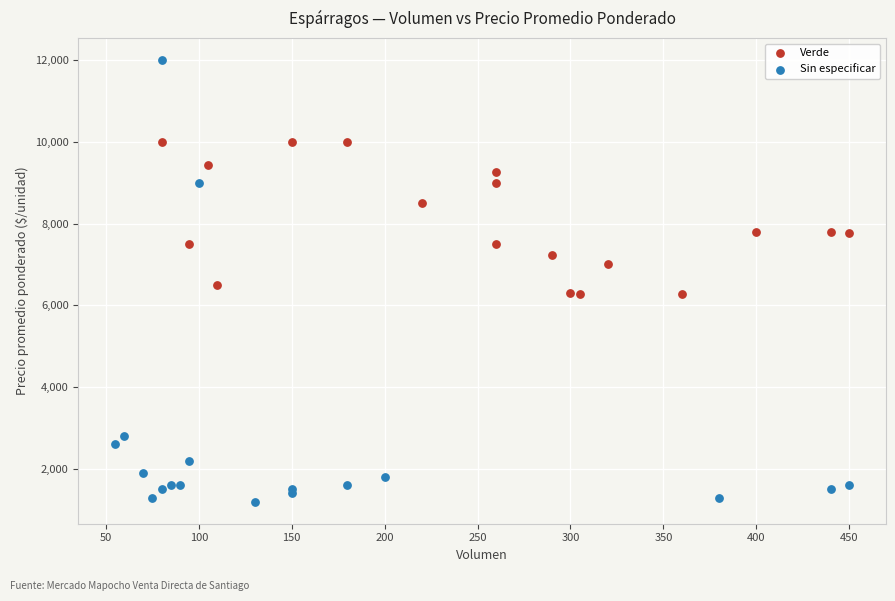

Which series contains the highest Y value?

Sin especificar